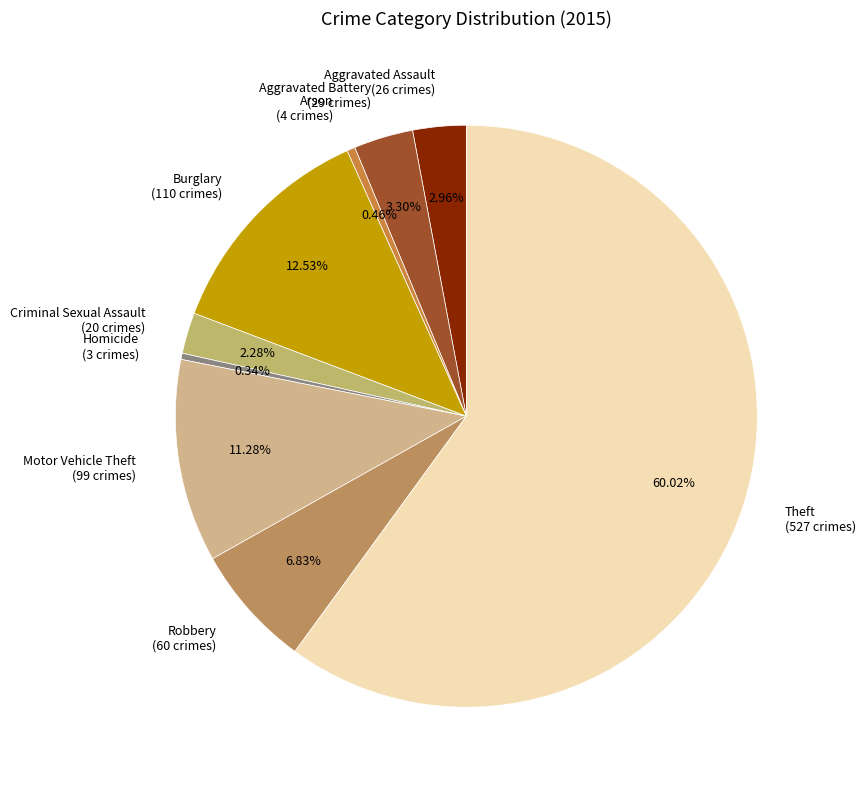

What percentage do Theft and Aggravated Assault together represent?

63.0%